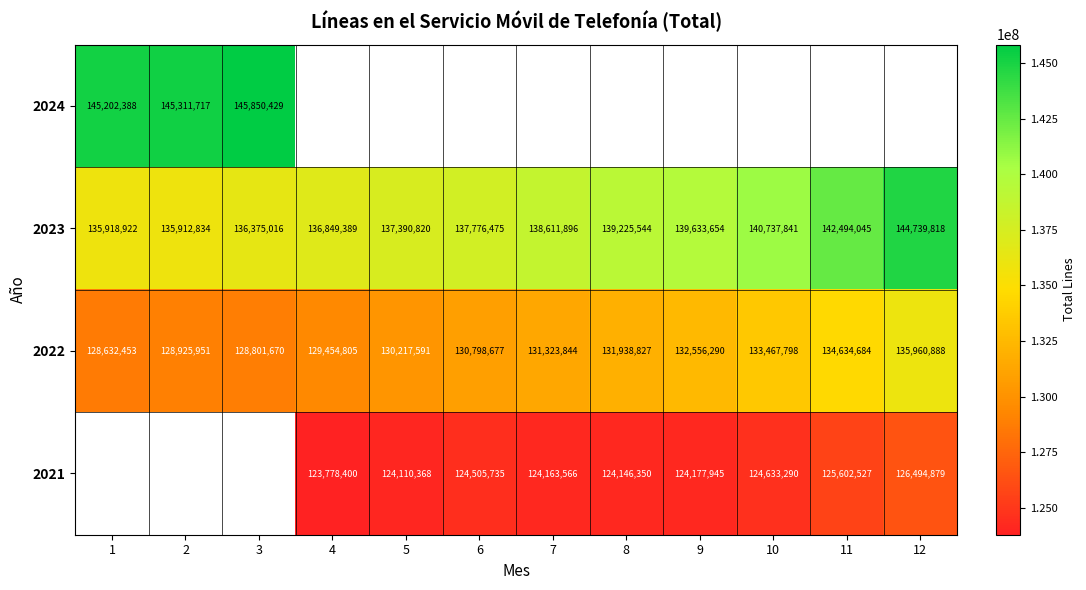

Is the value of 2024 at 2 greater than the value of 2022 at 6?

Yes